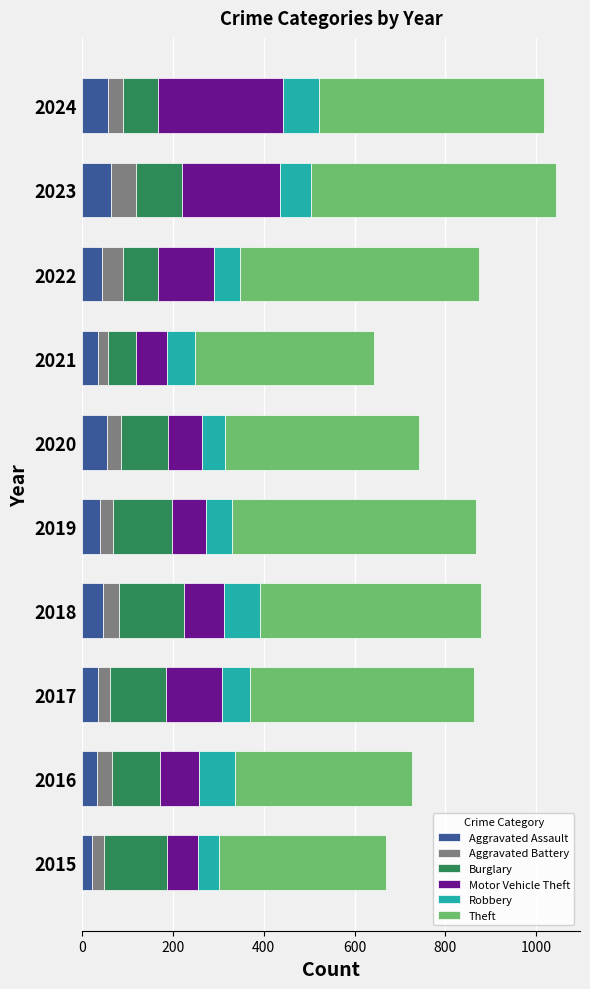

What is the total value across all series at 2019?

867